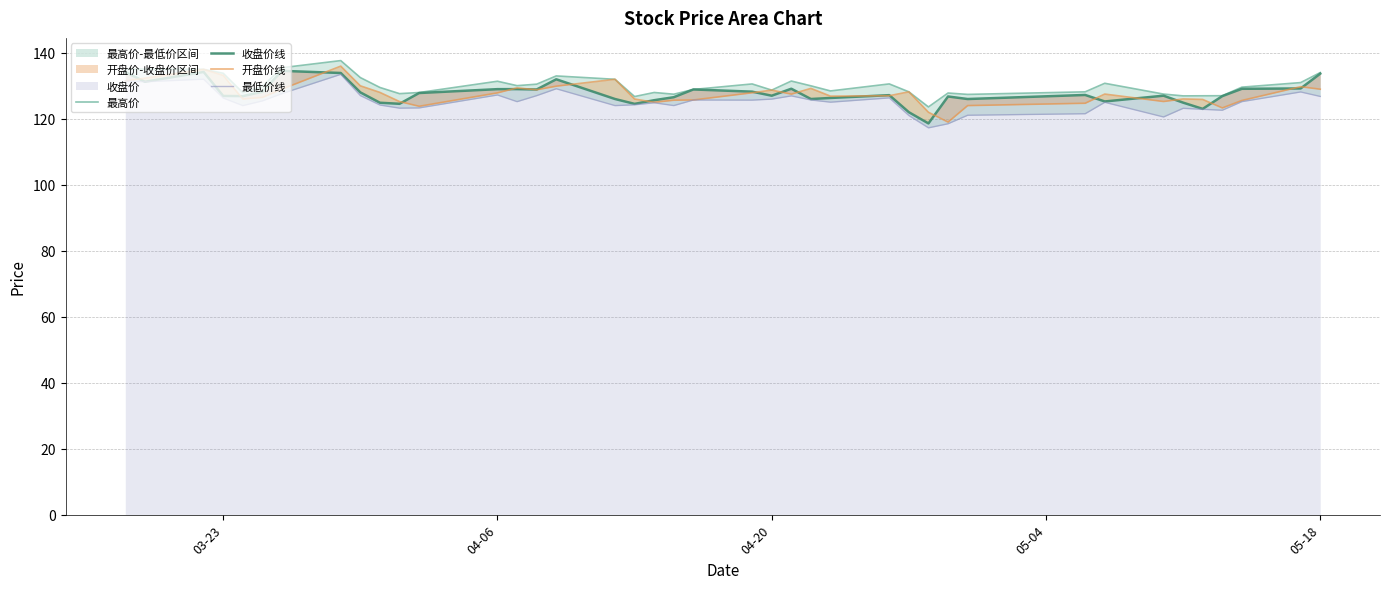

What is the difference between the maximum and minimum values in the 收盘价线 series?

15.9